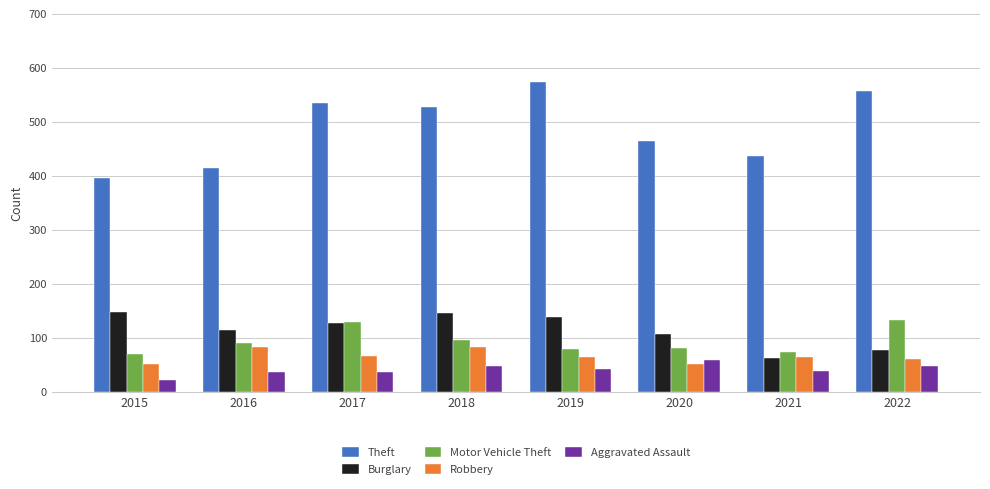

What is the difference between the maximum and minimum values in the Motor Vehicle Theft series?

62